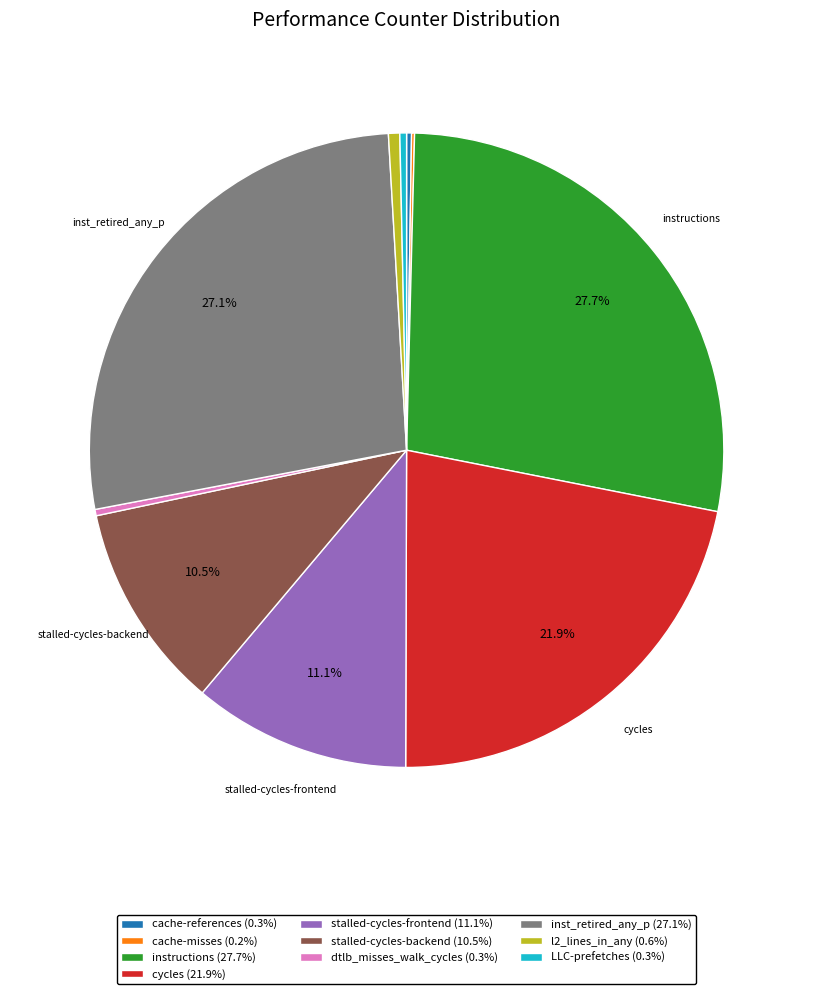

Is there any slice that represents more than half of the pie?

No